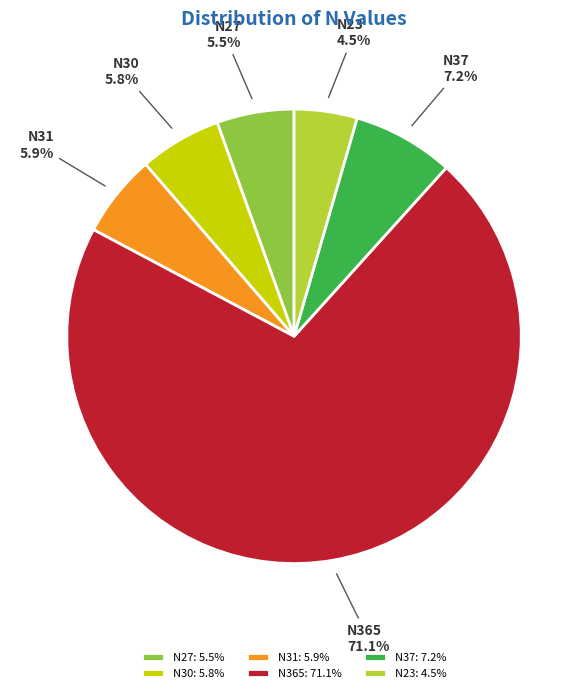

Combined, what portion of the pie is N31 and N365?

77.0%